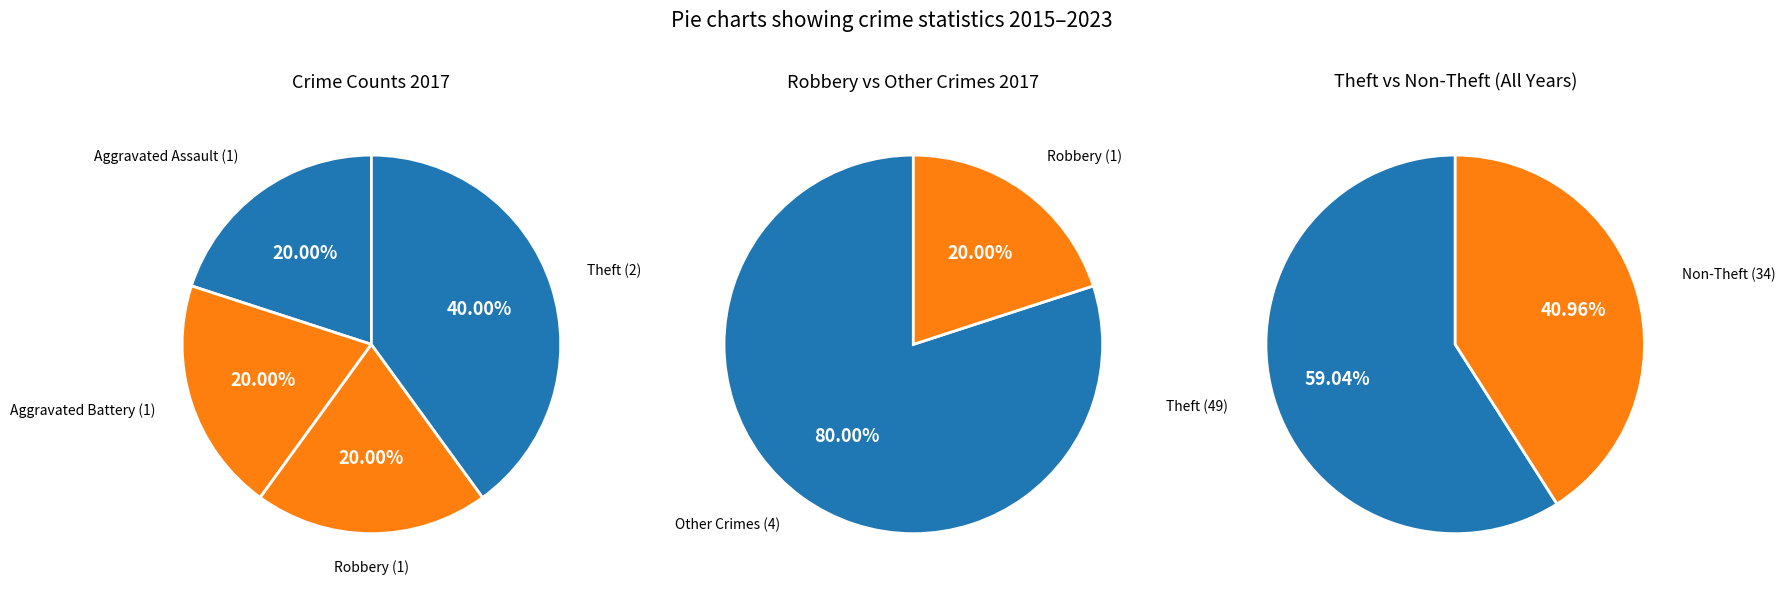

What is the change in value from Robbery to Theft?

+1